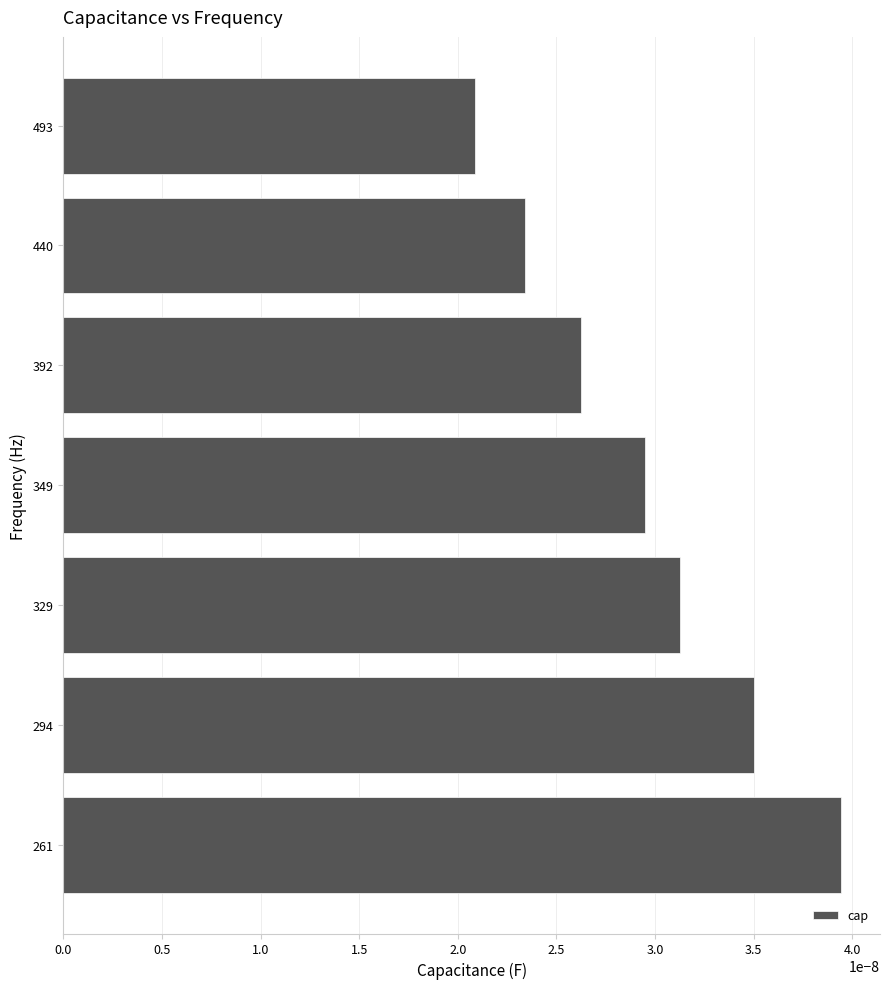

Rank the categories by value from highest to lowest.

261, 294, 329, 349, 392, 440, 493